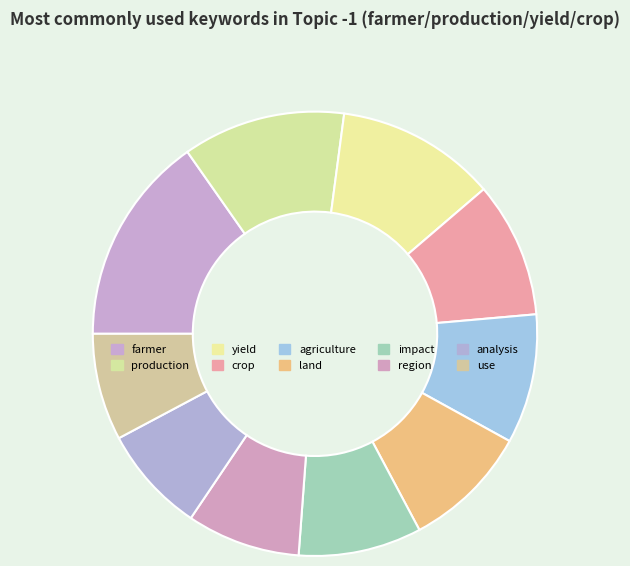

To the nearest percent, what is the difference between the land and analysis slice percentages?

1%